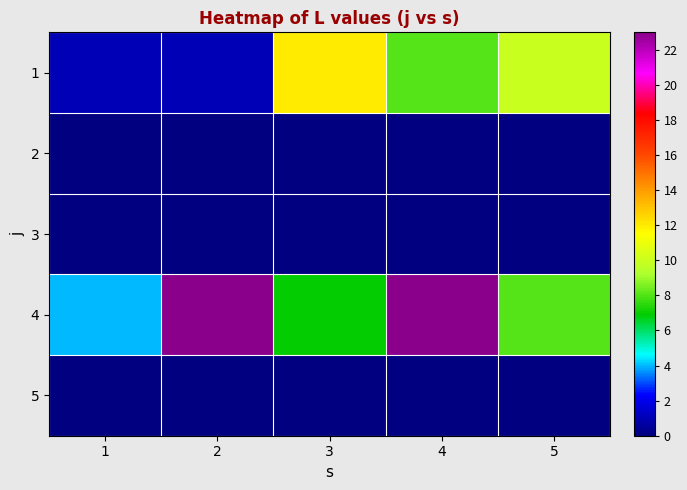

Between 1 and 4, which series saw the biggest shift?

4